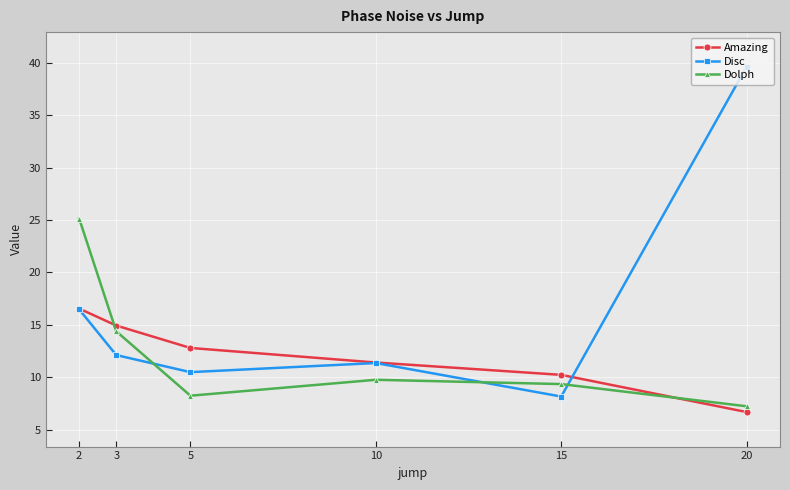

What is the sum of all Dolph values?

74.1